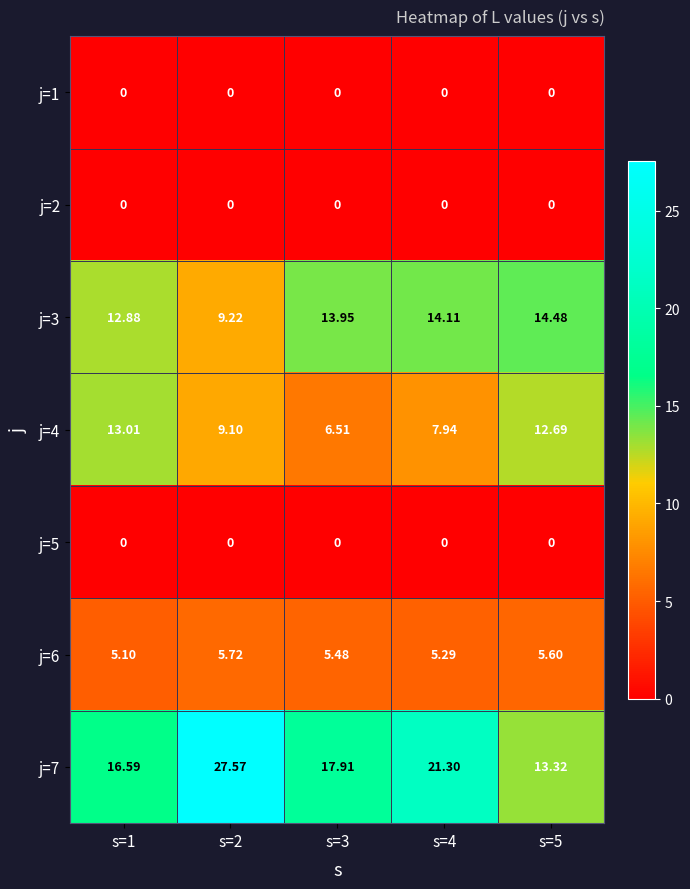

Is the value of j=5 at s=4 greater than the value of j=7 at s=5?

No